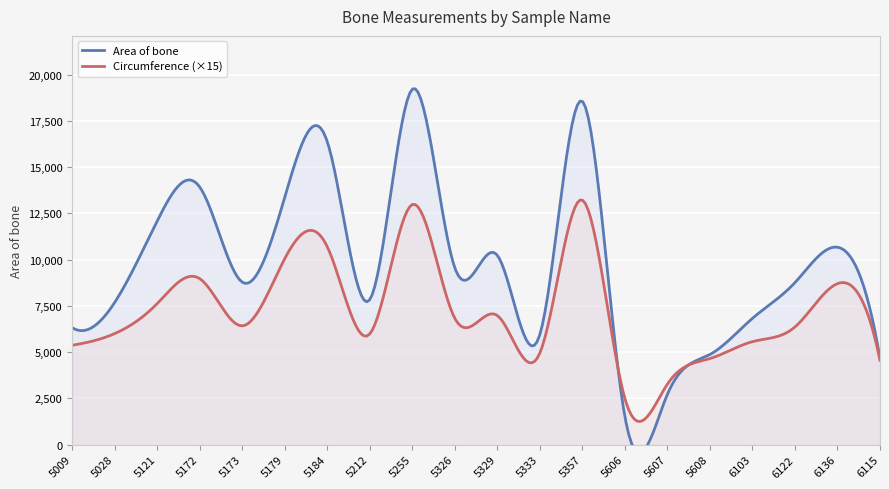

What is the average value of the Area of bone series?

9494